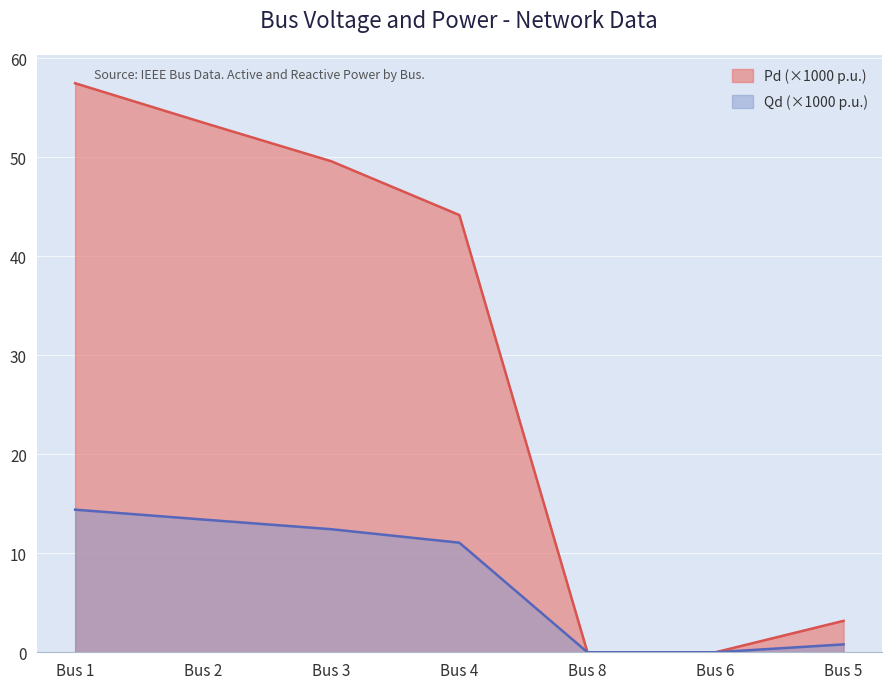

Which series has the largest total across all categories?

Pd (×1000 p.u.)